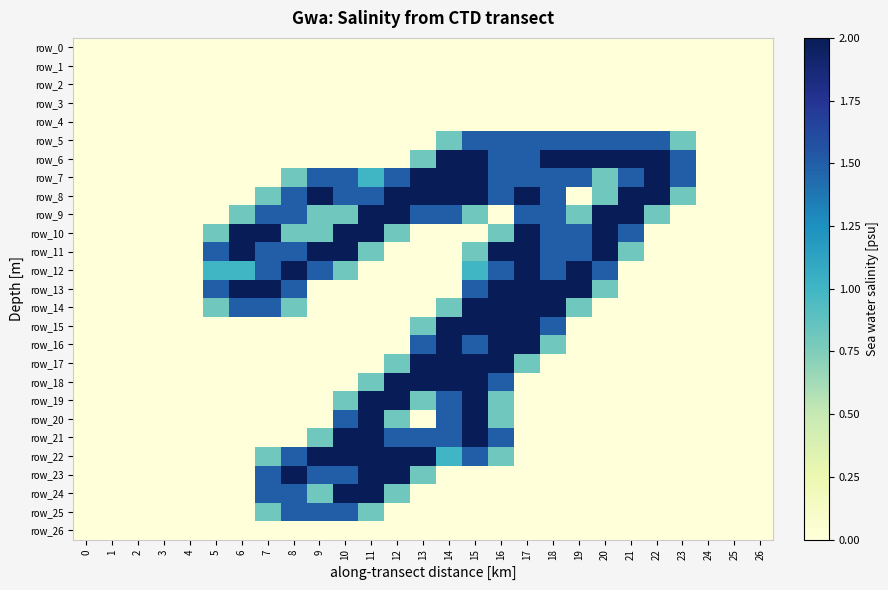

At which category is the sum across all series the highest?

15